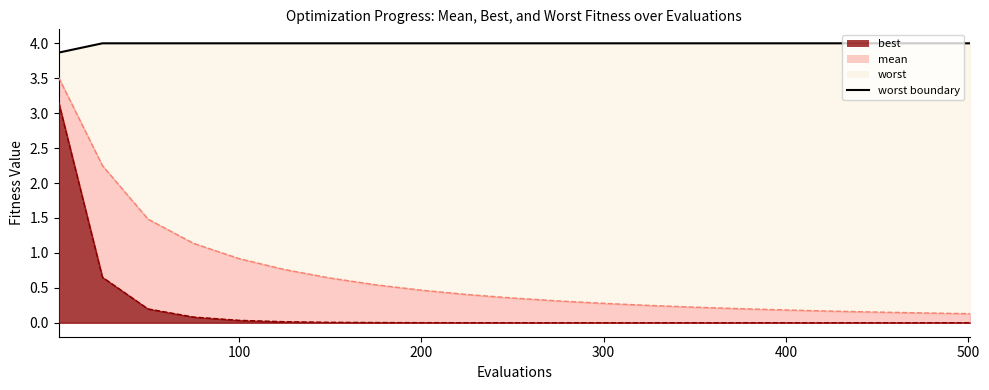

Is it true that the value at 500 is 7.2?

False